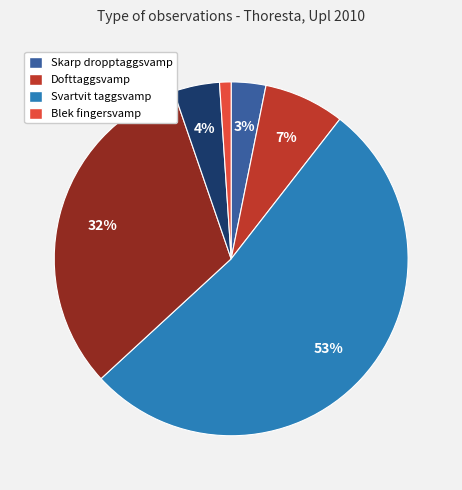

Is there a majority slice in this chart?

Yes